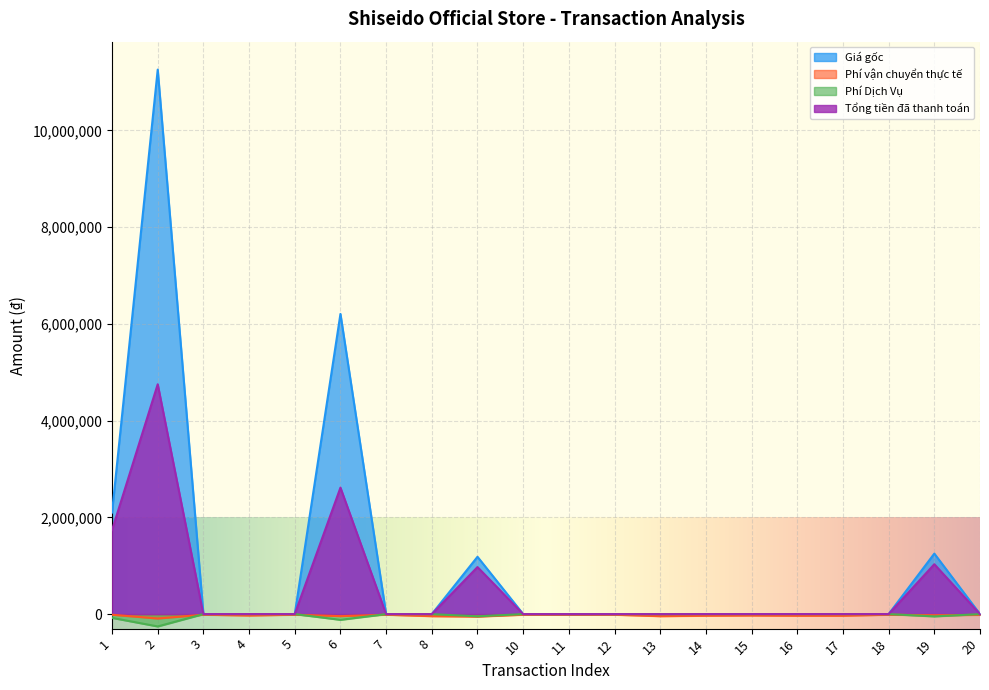

Between 2 and 9, which series saw the biggest shift?

Giá gốc